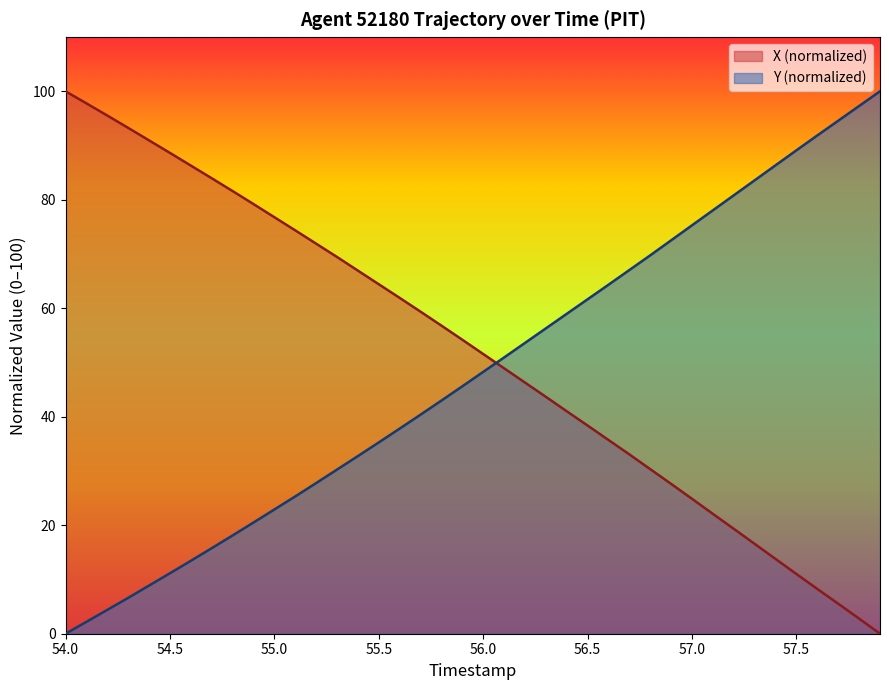

Does the chart display data point markers on the line(s)?

No